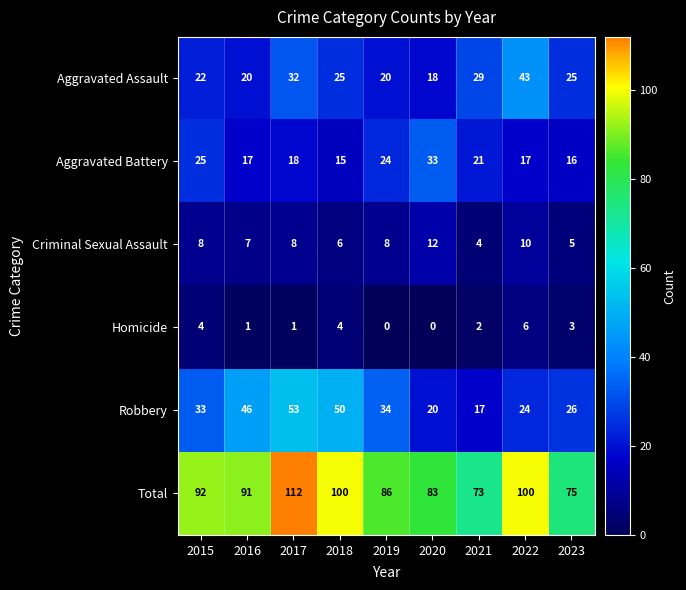

What is the lowest value of the Aggravated Battery series?

15